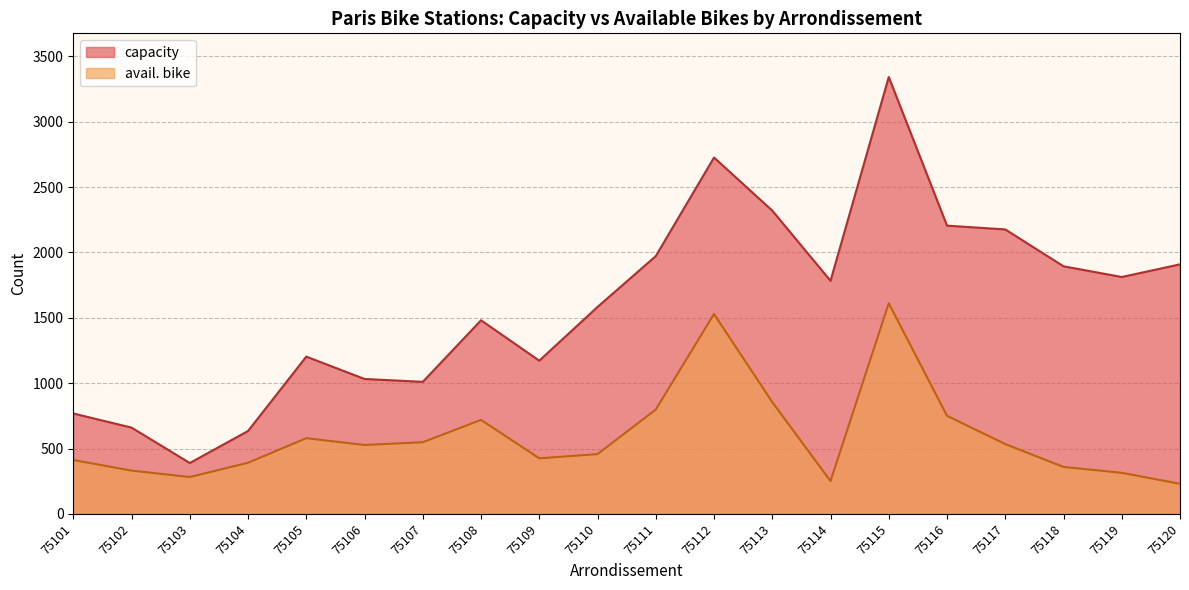

True or false: avail. bike and capacity cross at least once.

False